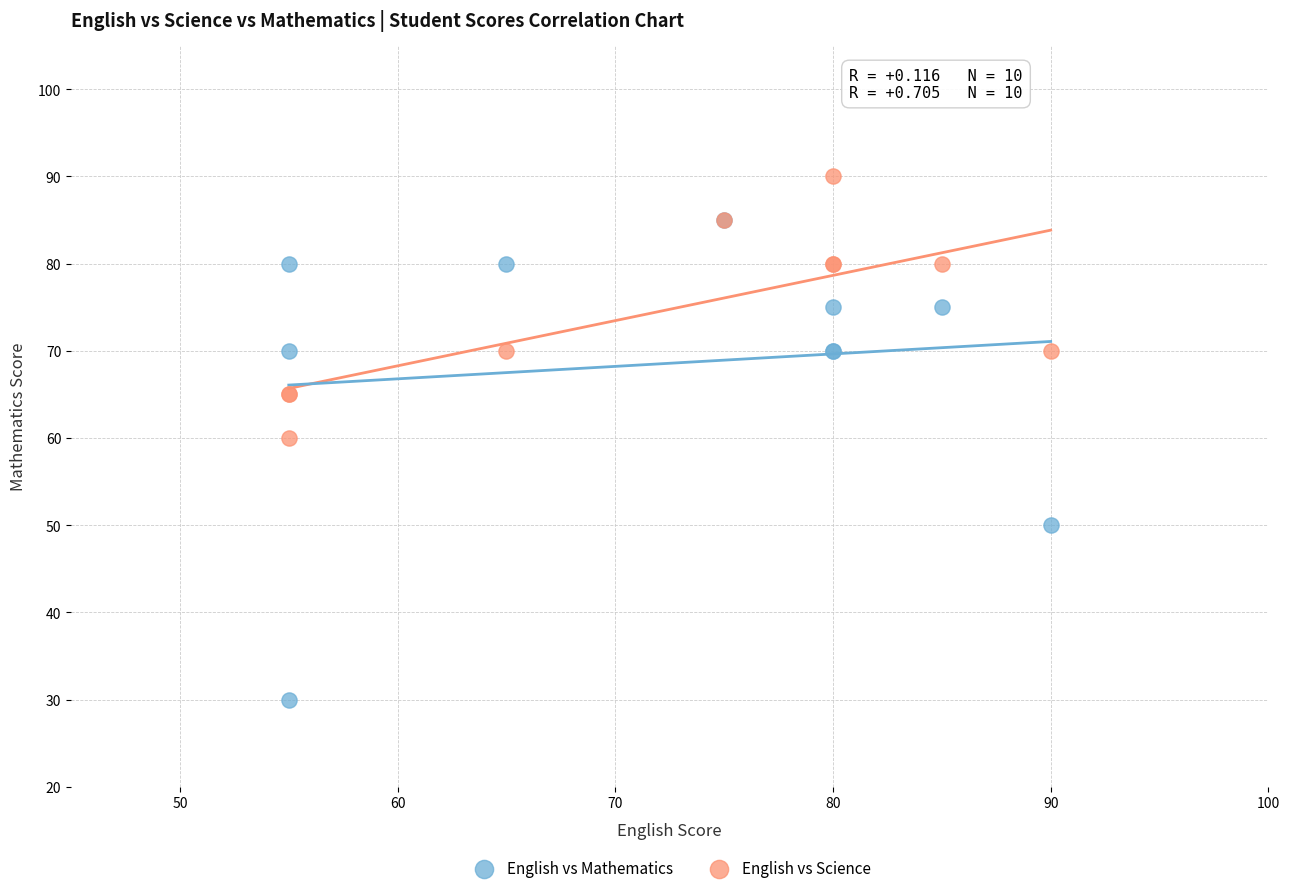

In the English vs Mathematics series, what Y value is closest to 57?

50